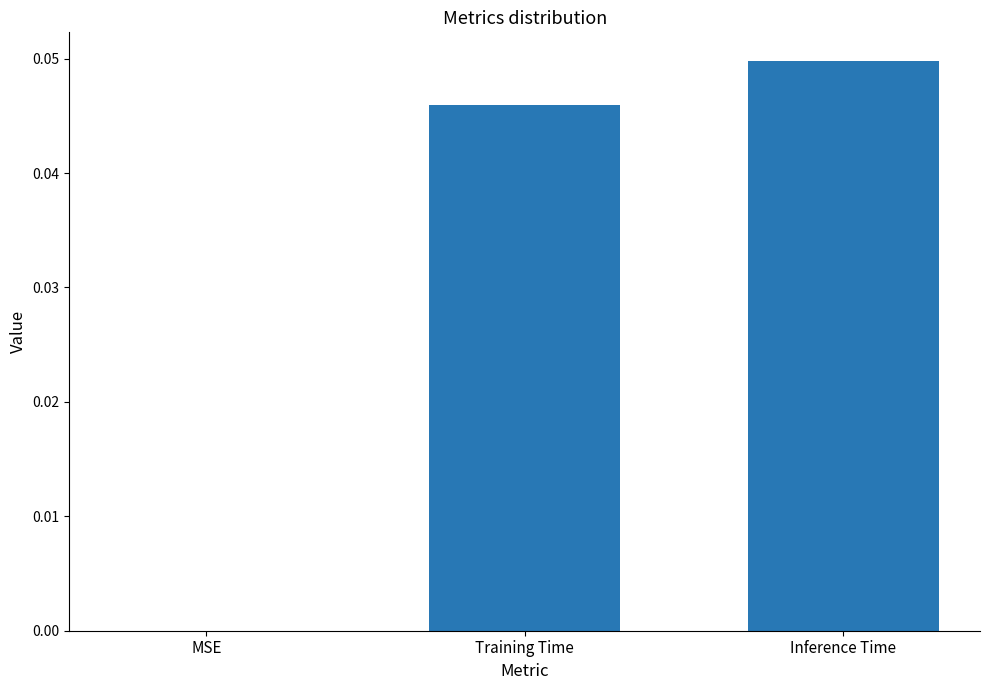

The value at Inference Time is 0.0. True or false?

True